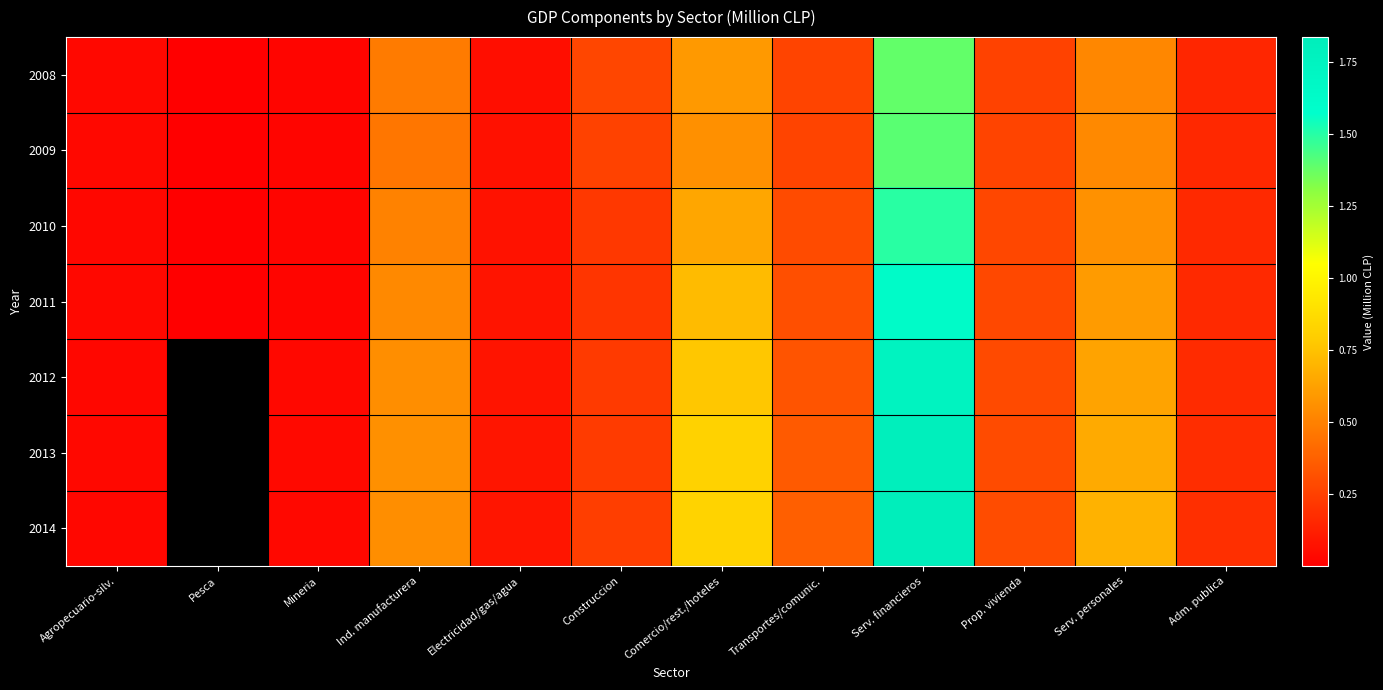

The 2009 series shows 14012662.0 at Serv. financieros. True or false?

True